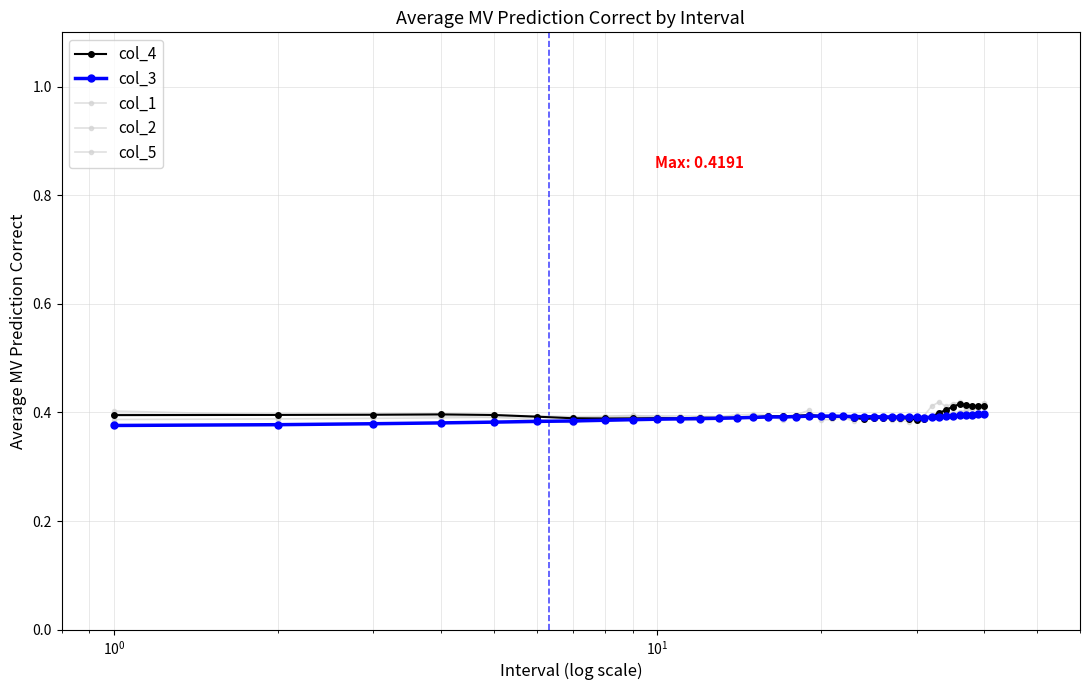

How many lines are shown in the chart?

5